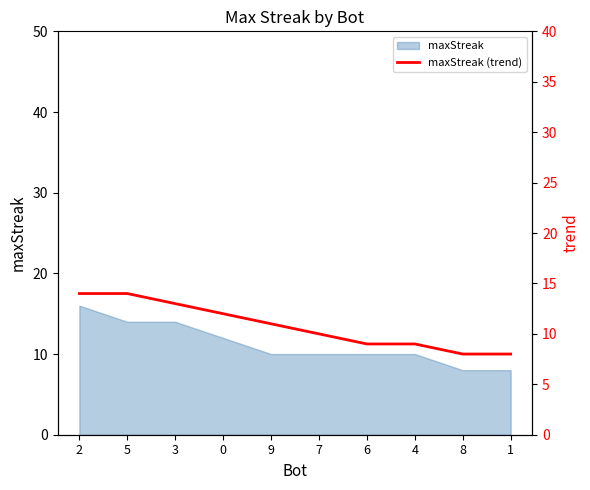

Reading right to left, what are all the values shown in this chart?

1=8	8=8	4=9	6=9	7=10	9=11	0=12	3=13	5=14	2=14